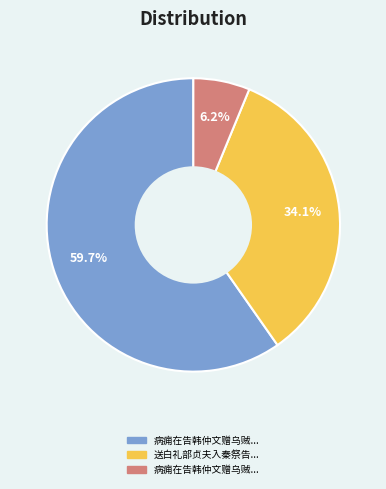

Is there a majority slice in this chart?

Yes